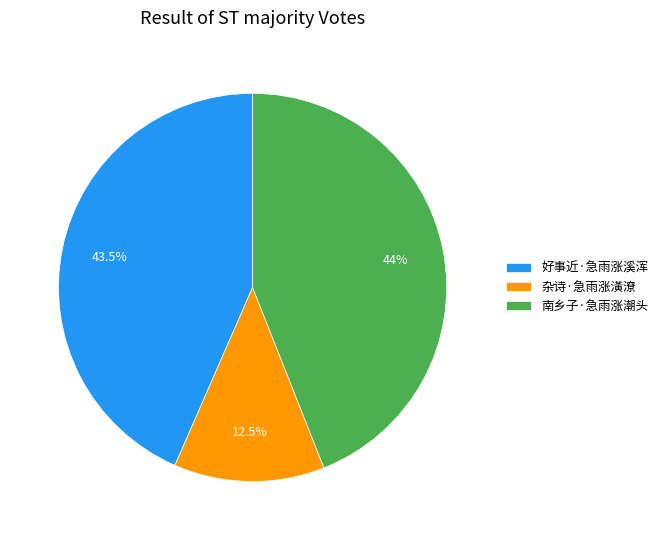

Which slice is the largest?

南乡子·急雨涨潮头